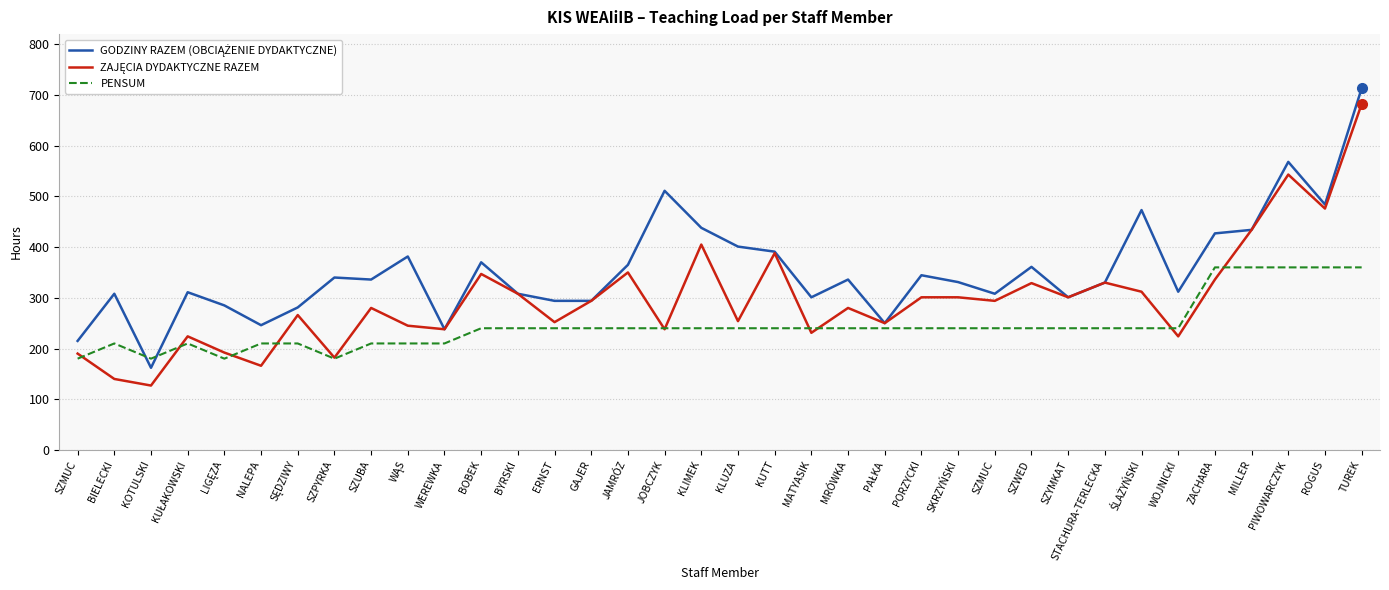

What is the difference between the second highest and minimum values in the GODZINY RAZEM (OBCIĄŻENIE DYDAKTYCZNE) series?

406.0